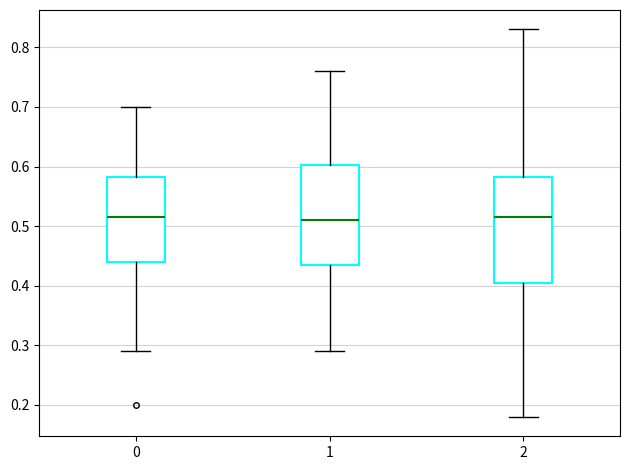

Reading left to right, transcribe this box plot: for each box, give where its median line is, the range the box spans, and where its two whiskers end, as read against the y-axis. The values are not printed on the chart, so give them approximately, as read against the axis.

0: median 0.52, box 0.44 to 0.58, whiskers 0.29 to 0.70
1: median 0.51, box 0.44 to 0.60, whiskers 0.29 to 0.76
2: median 0.52, box 0.41 to 0.58, whiskers 0.18 to 0.83